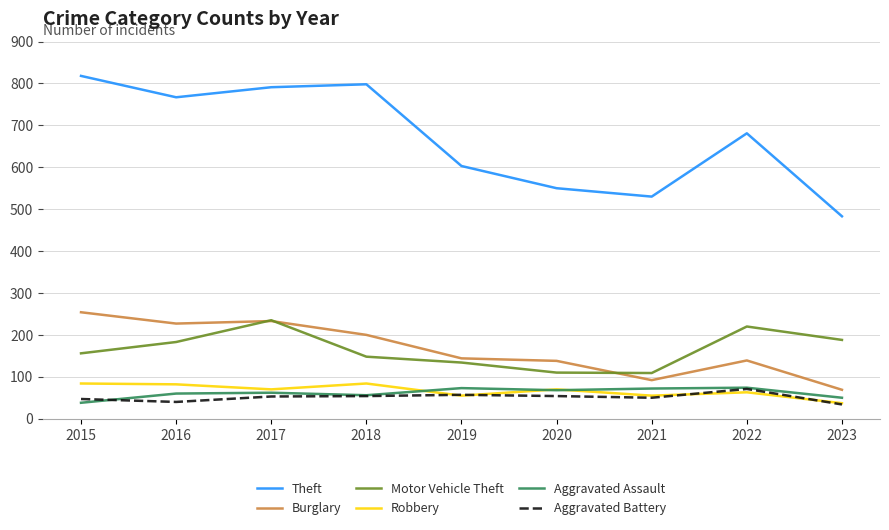

What is the lowest value of the Robbery series?

37